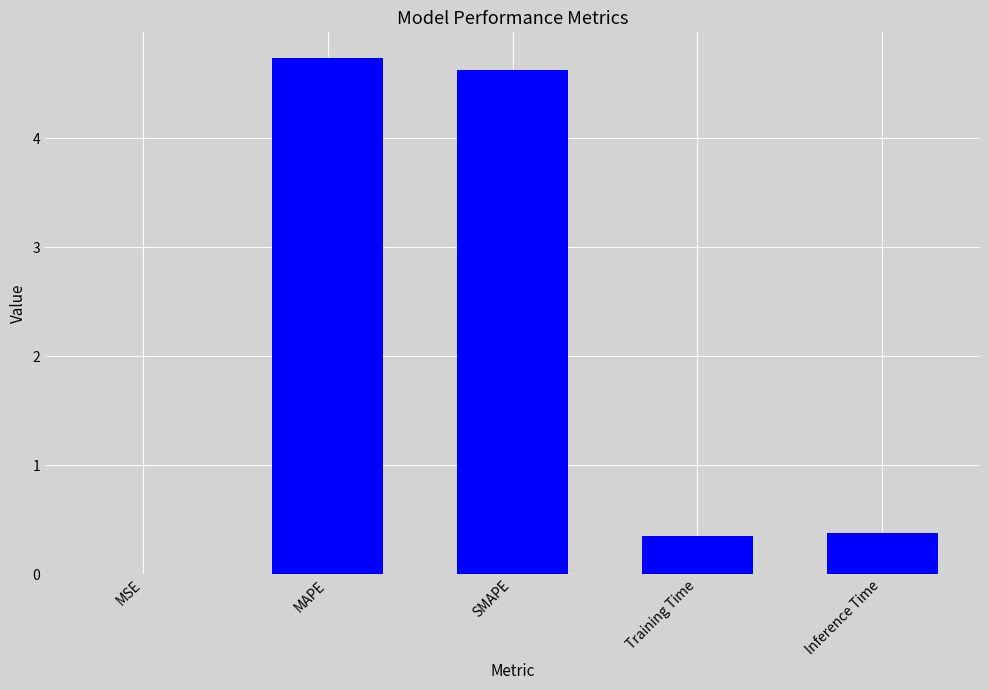

What is the sum of all values?

10.1